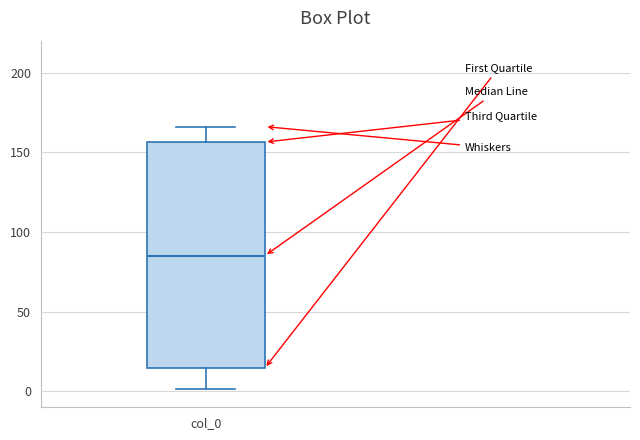

Where does the lower whisker of the box for col_0 end on the y-axis? The values are not printed on the chart, so give them approximately, as read against the axis.

0